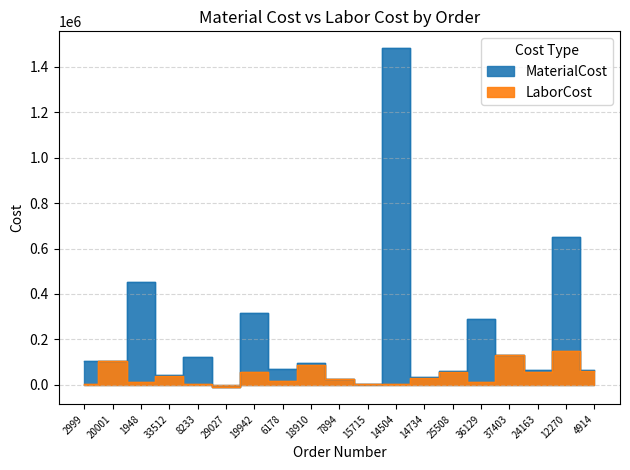

What is the minimum value for MaterialCost?

-11074.1